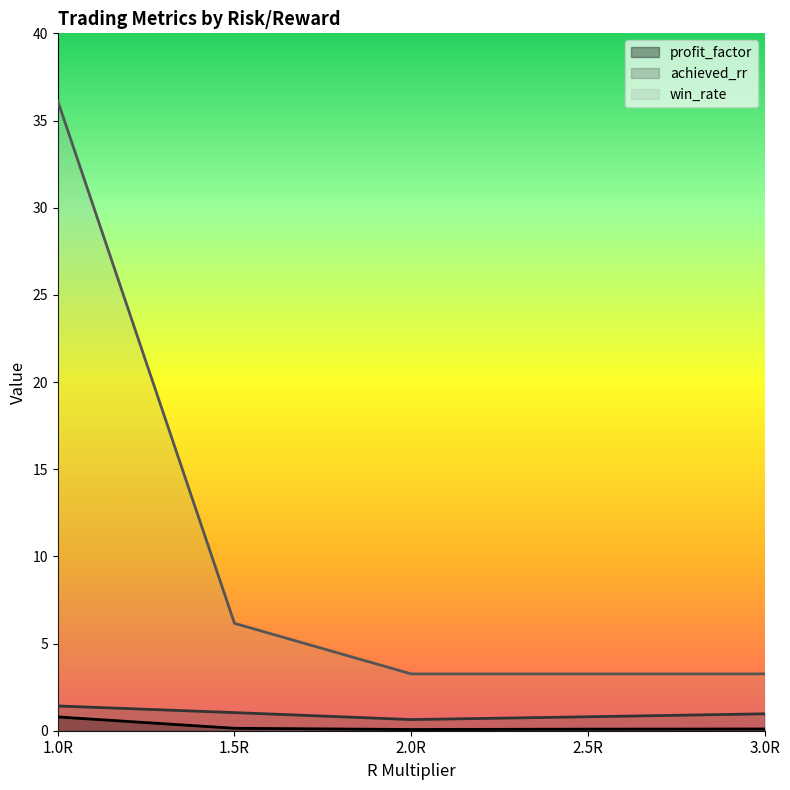

Reading left to right, what are all the values shown in this chart?

profit_factor: 1.0R=0.8	1.5R=0.1	2.0R=0.1	2.5R=0.1	3.0R=0.1
achieved_rr: 1.0R=1.4	1.5R=1.0	2.0R=0.6	2.5R=0.8	3.0R=1.0
win_rate: 1.0R=36.1	1.5R=6.2	2.0R=3.3	2.5R=3.3	3.0R=3.3